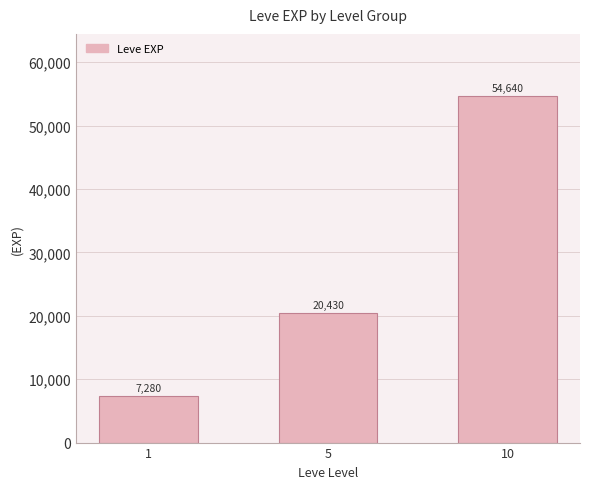

How many values are below 20430?

1